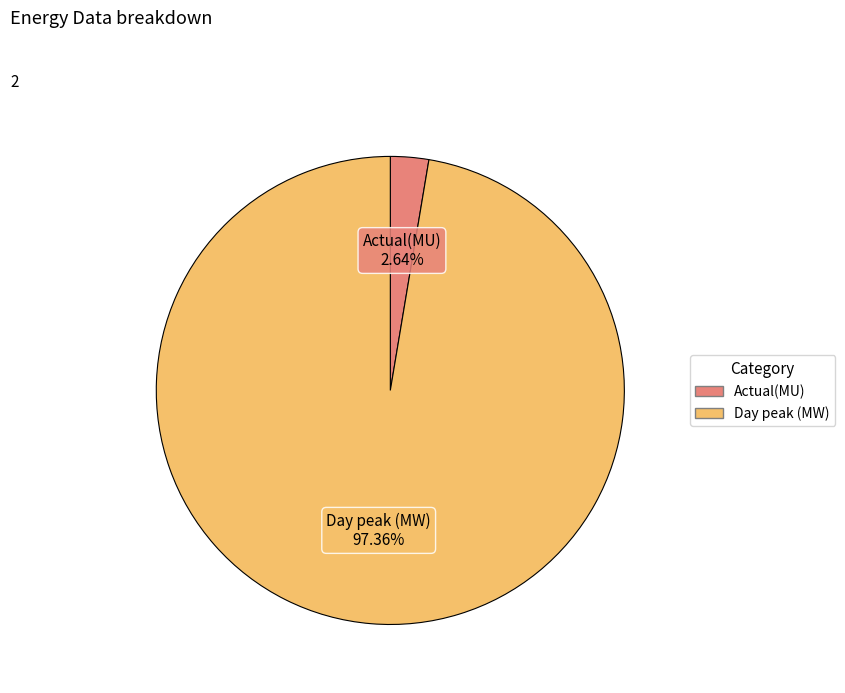

To the nearest percent, what percentage of the pie is Day peak (MW)?

97%